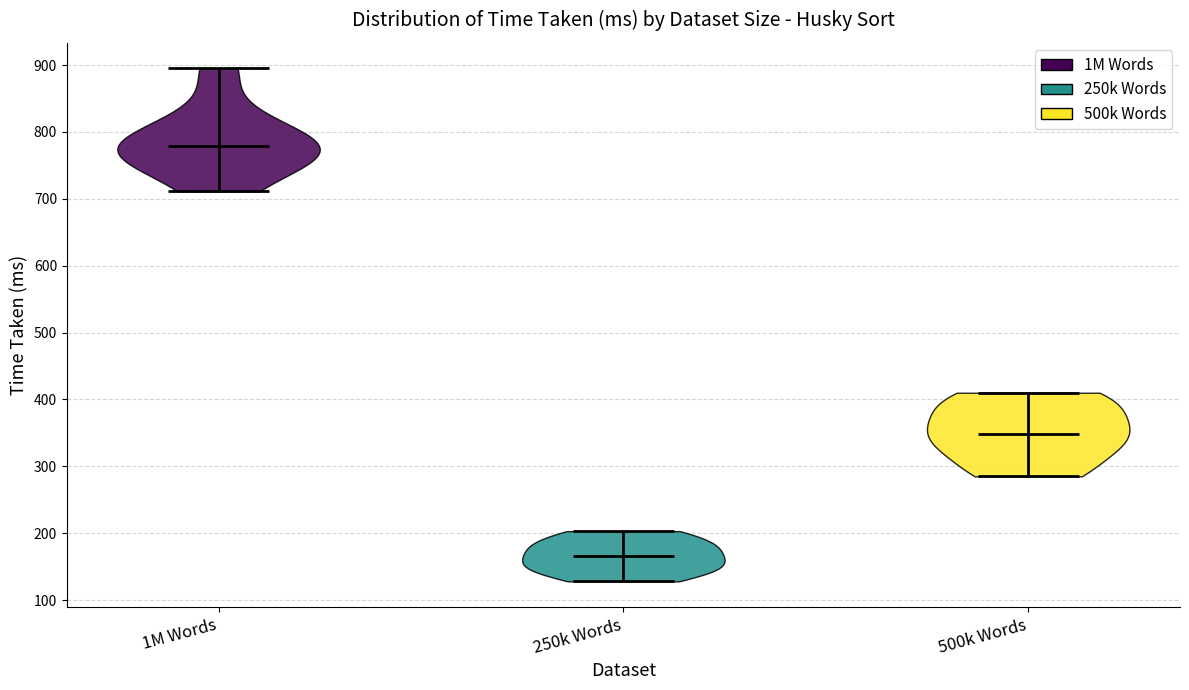

Reading left to right, read every violin against the y-axis: where its median line is, and the lowest and highest points it reaches. The values are not printed on the chart, so give them approximately, as read against the axis.

1M Words: median line 780, lowest point 710, highest point 900
250k Words: median line 170, lowest point 130, highest point 200
500k Words: median line 350, lowest point 290, highest point 410